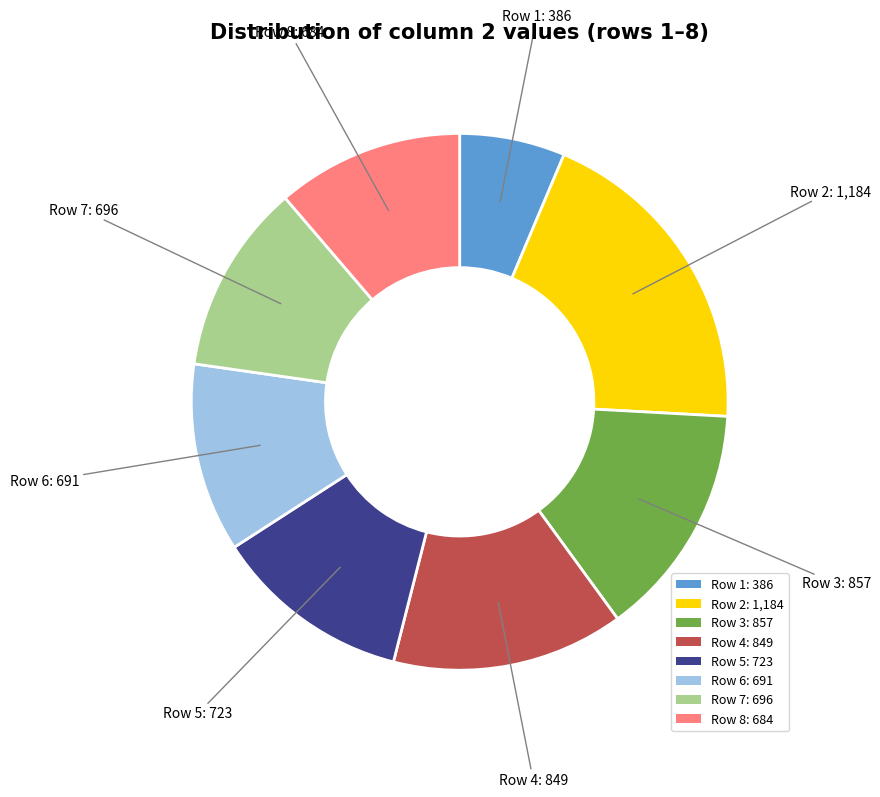

Does Row 8 represent more than half of the total?

No